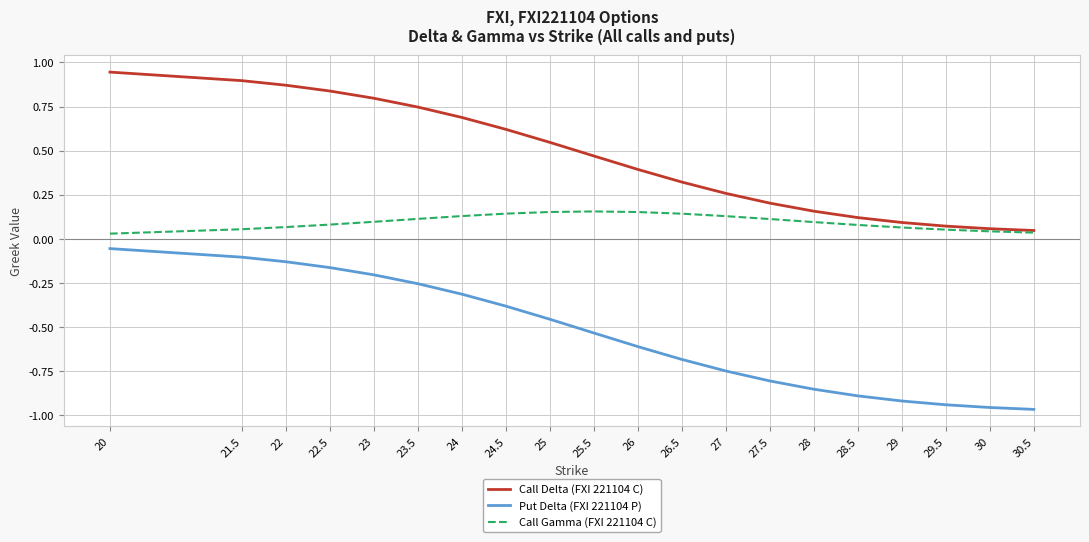

What position from the right is 28?

6